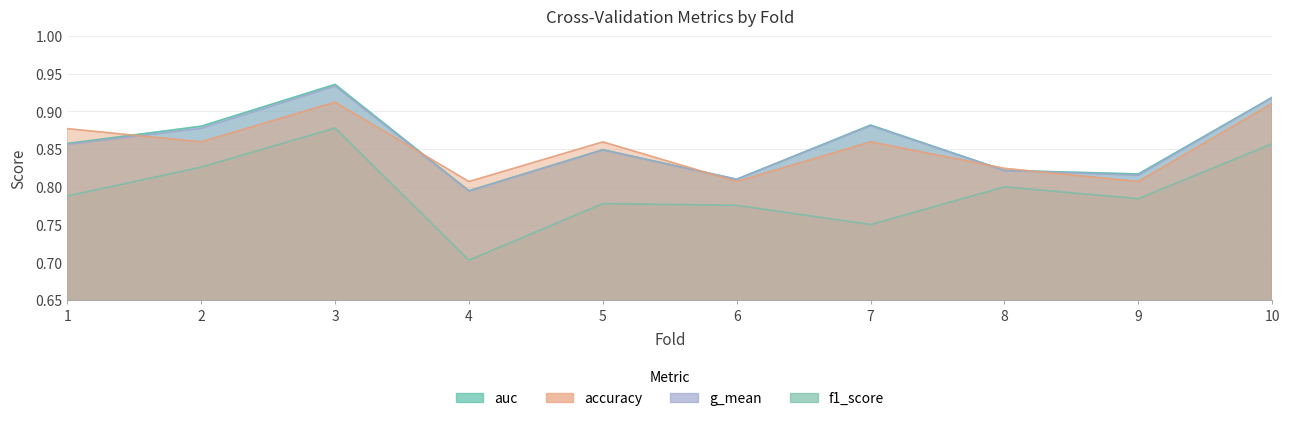

Which series has the largest total across all categories?

auc